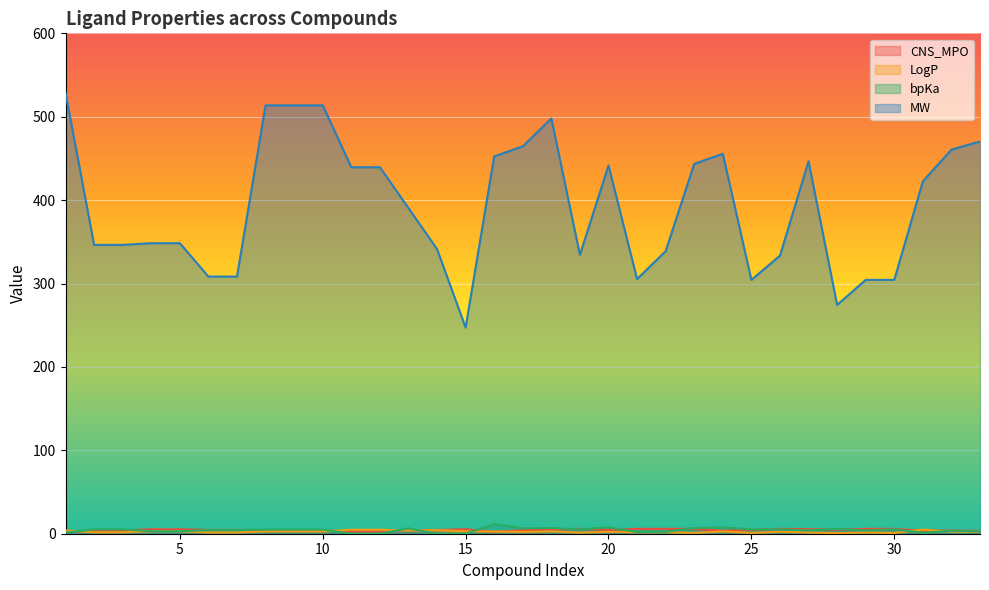

How many interior local valleys does the MW series have?

6